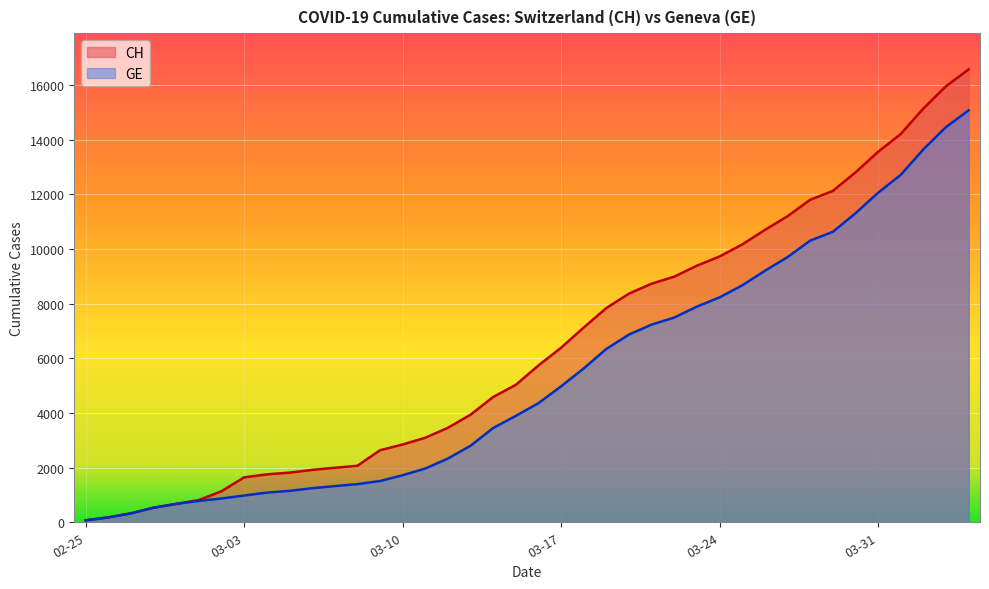

True or false: GE and CH intersect in this chart.

False